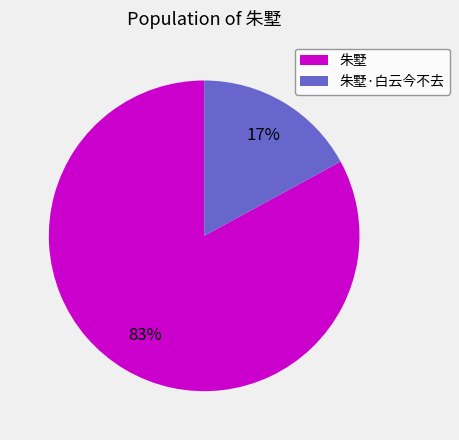

To the nearest percent, what is the difference between the largest and smallest slice percentages?

66%